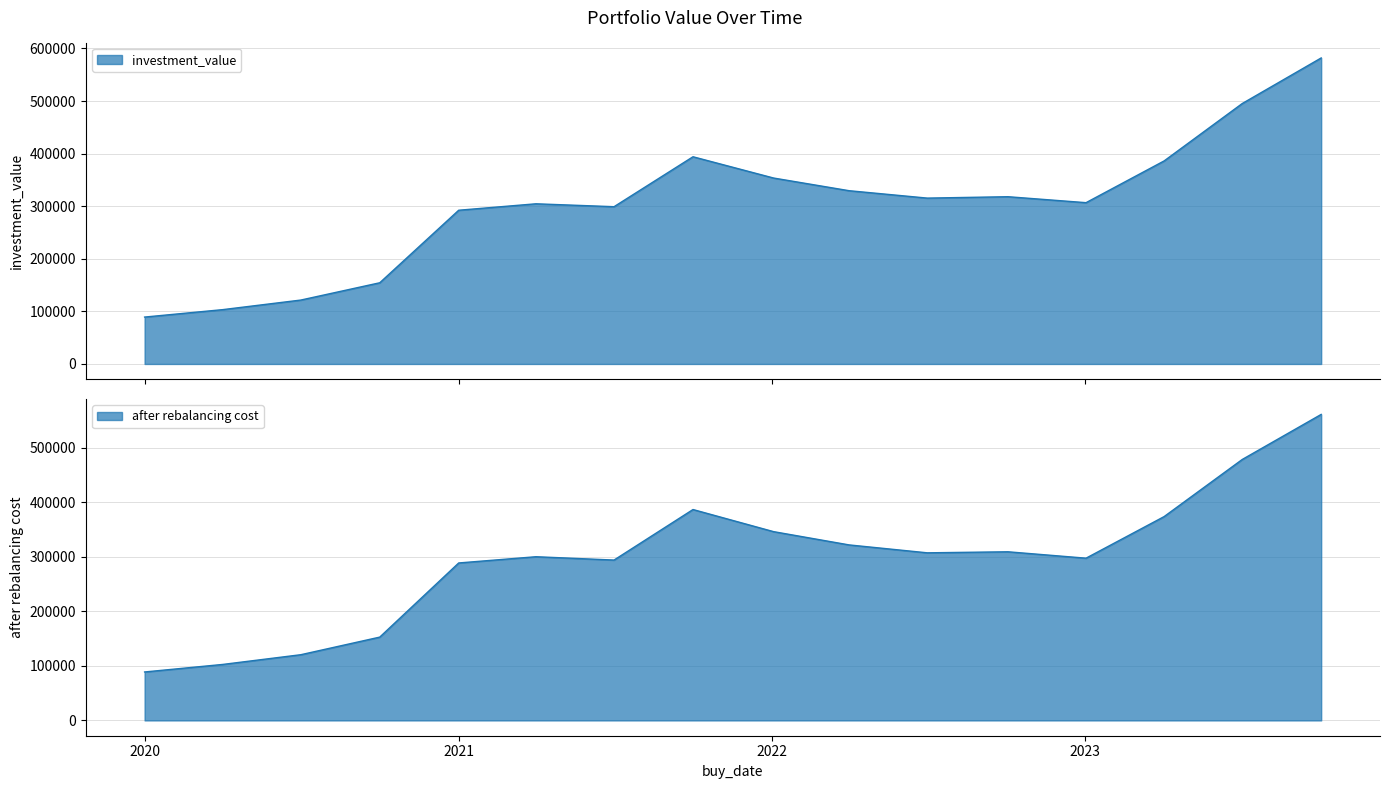

How many interior local peaks does the investment_value series have?

3